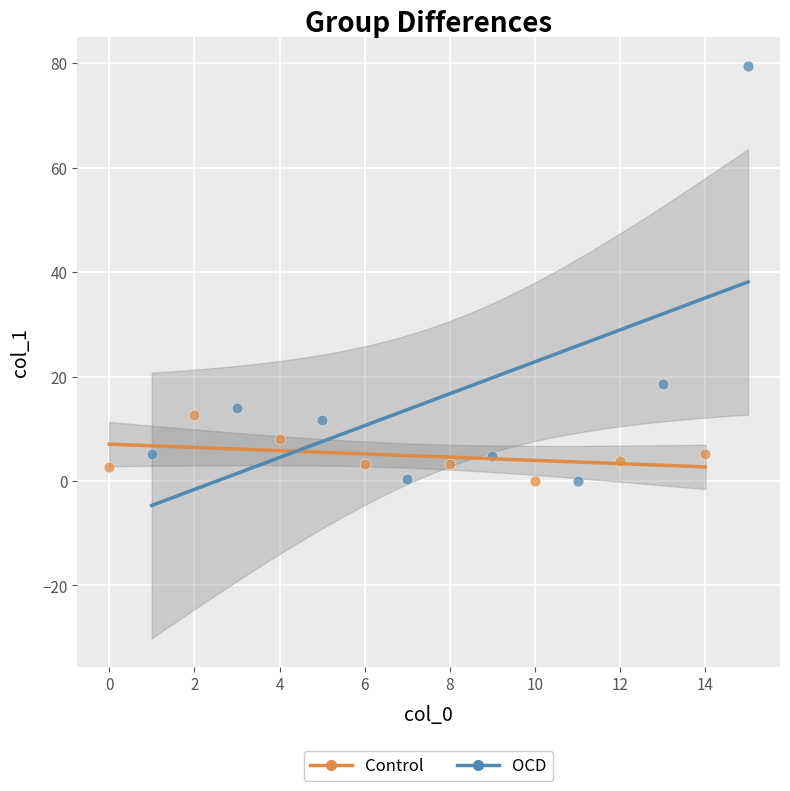

What are all the series names shown in the legend?

Control, OCD